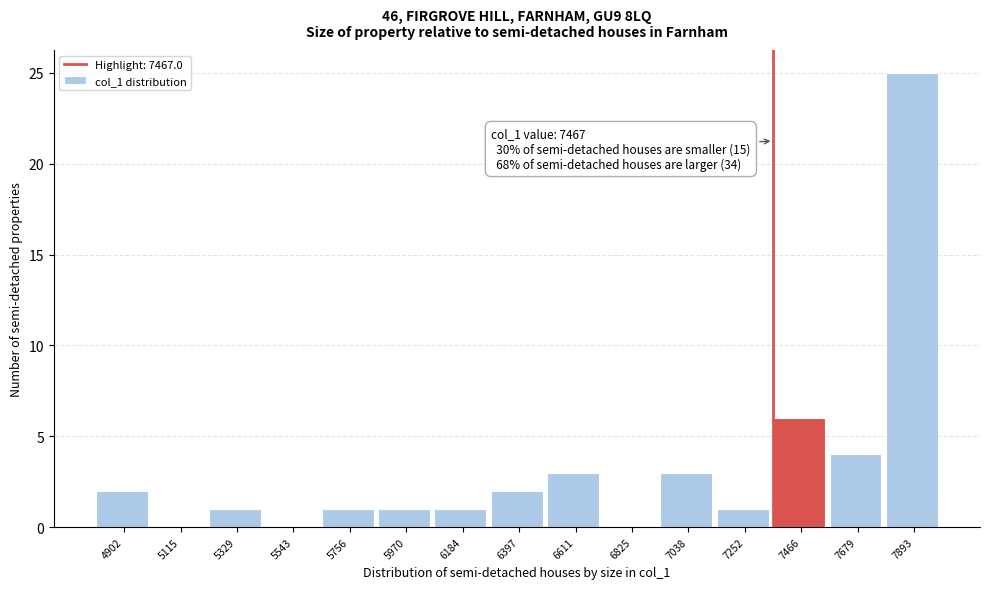

Reading left to right, extract all data points from this chart.

4902=2	5115=0	5329=1	5543=0	5756=1	5970=1	6184=1	6397=2	6611=3	6825=0	7038=3	7252=1	7466=6	7679=4	7893=25